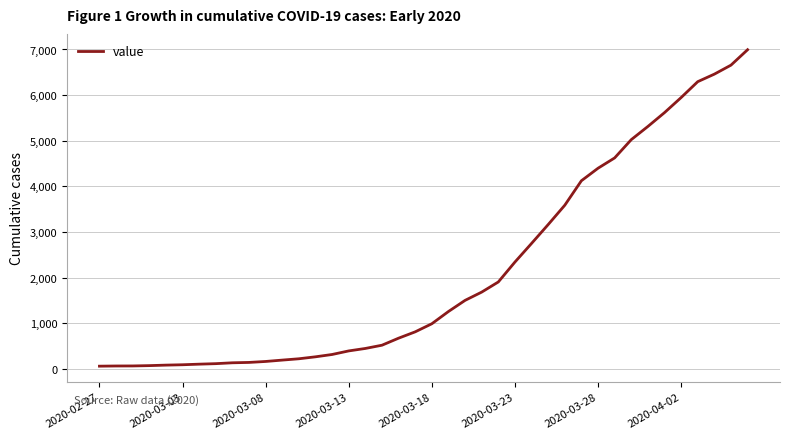

What is the maximum value shown in the chart?

6995